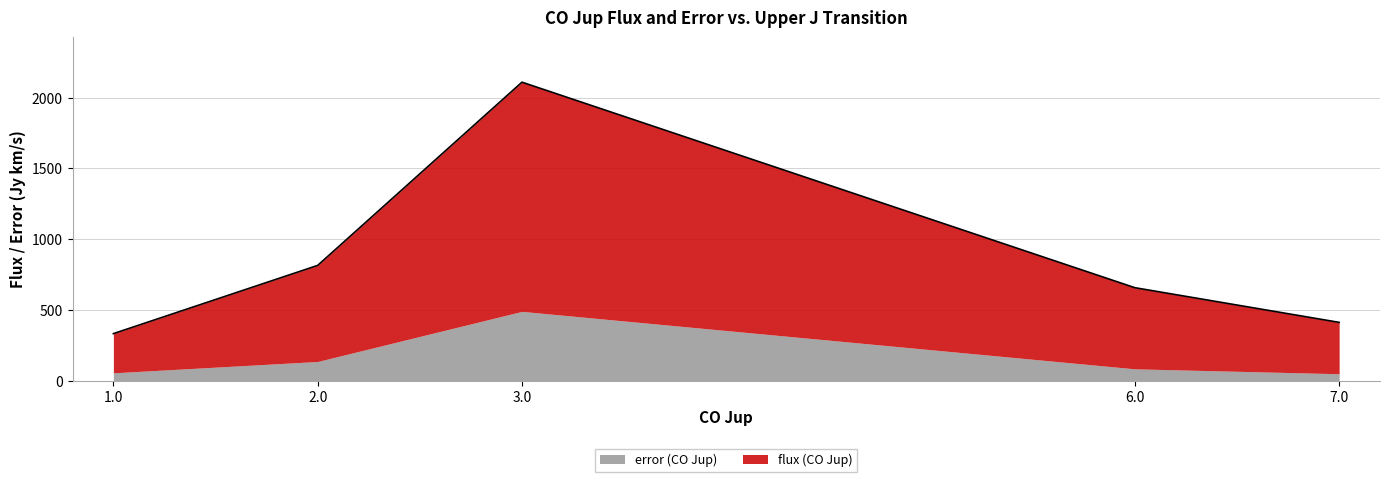

The value at 3.0 is 2110.0. True or false?

True